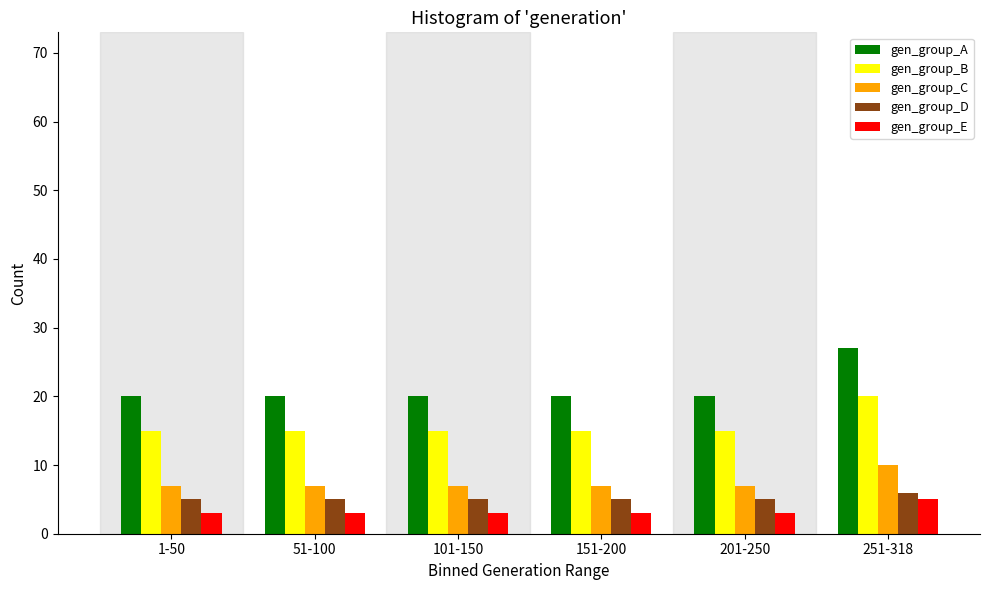

Reading left to right, transcribe all the data shown in this chart.

gen_group_A: 20	20	20	20	20	27
gen_group_B: 15	15	15	15	15	20
gen_group_C: 7	7	7	7	7	10
gen_group_D: 5	5	5	5	5	6
gen_group_E: 3	3	3	3	3	5